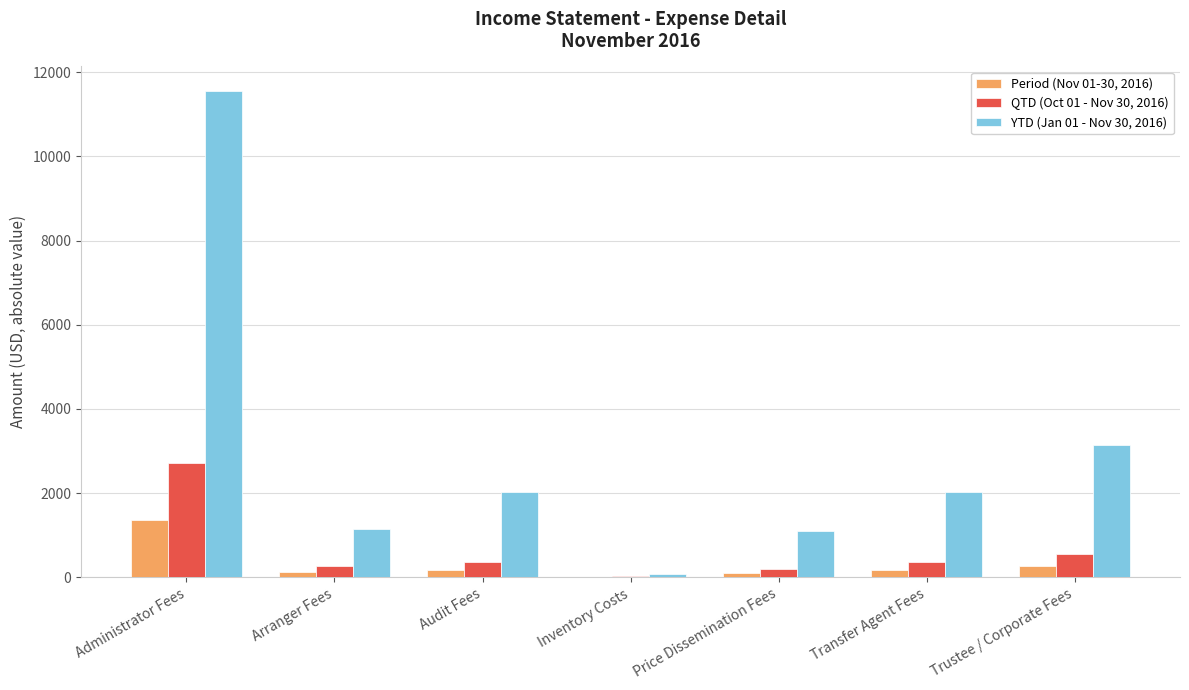

What is the sum of all QTD (Oct 01 - Nov 30, 2016) values?

4506.6